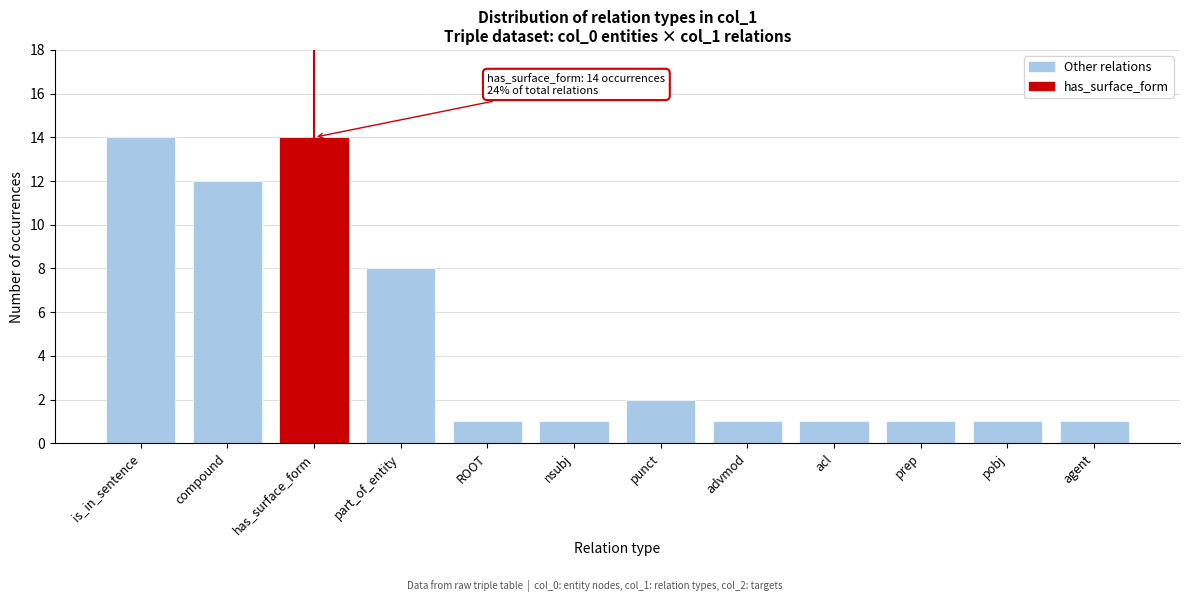

Reading left to right, transcribe all the data shown in this chart.

is_in_sentence=14	compound=12	has_surface_form=14	part_of_entity=8	ROOT=1	nsubj=1	punct=2	advmod=1	acl=1	prep=1	pobj=1	agent=1